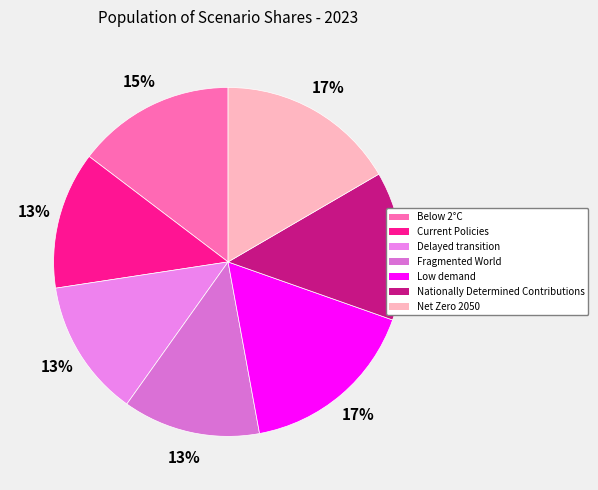

What is the largest slice in the pie chart?

Low demand